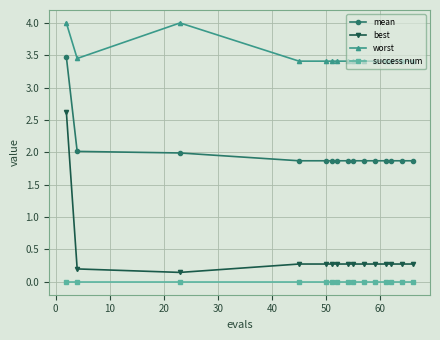

What is the highest value of the best series?

2.6